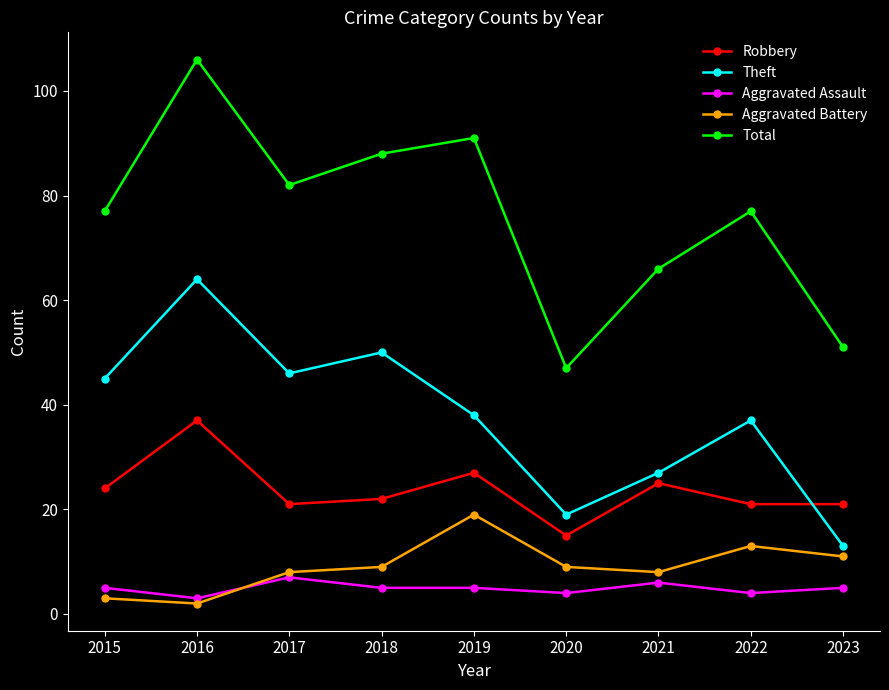

What is the greatest value displayed?

106